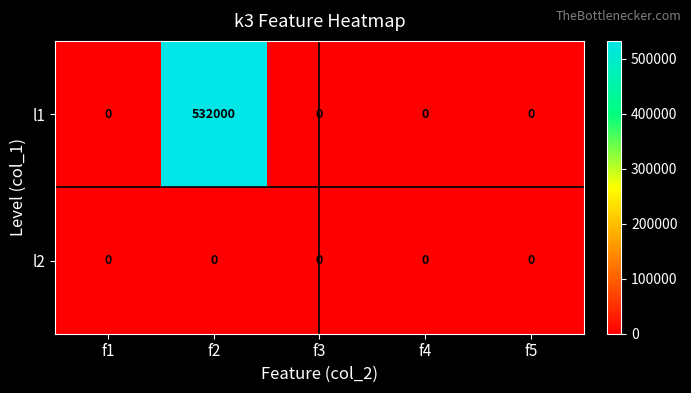

Which series has the largest range (max minus min)?

l1